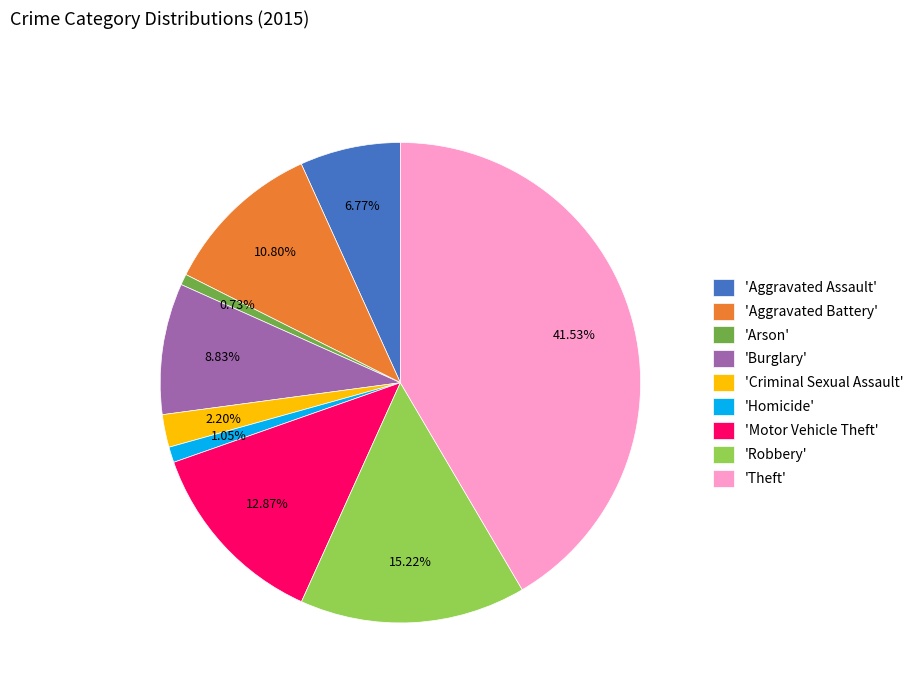

Does 'Aggravated Battery' represent more than half of the total?

No